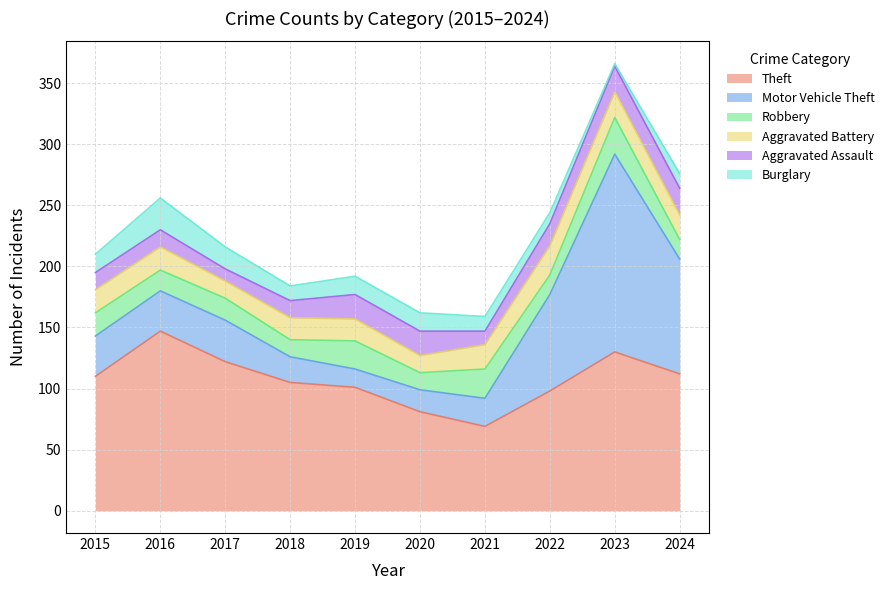

What is the value of the Motor Vehicle Theft point at the 5th from the left?

15